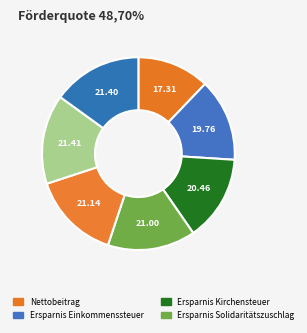

How many slices are in this pie chart?

7